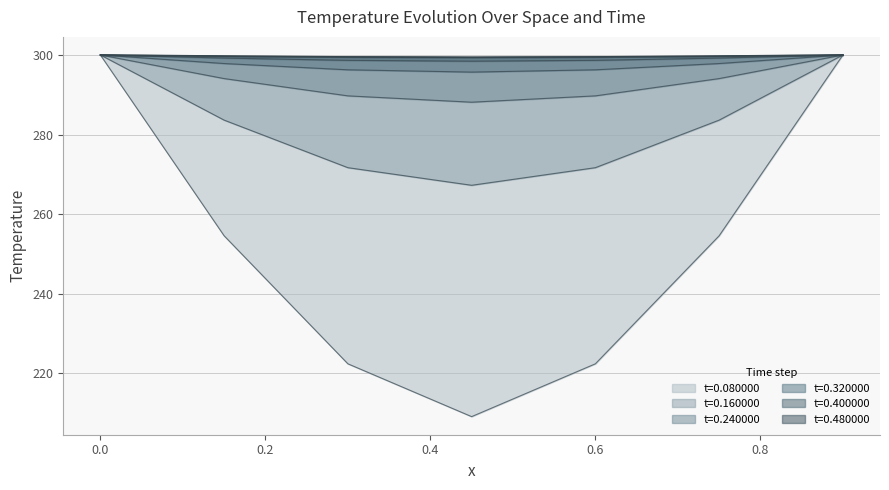

The value of t=0.160000 at 0.75 is 283.6. True or false?

True